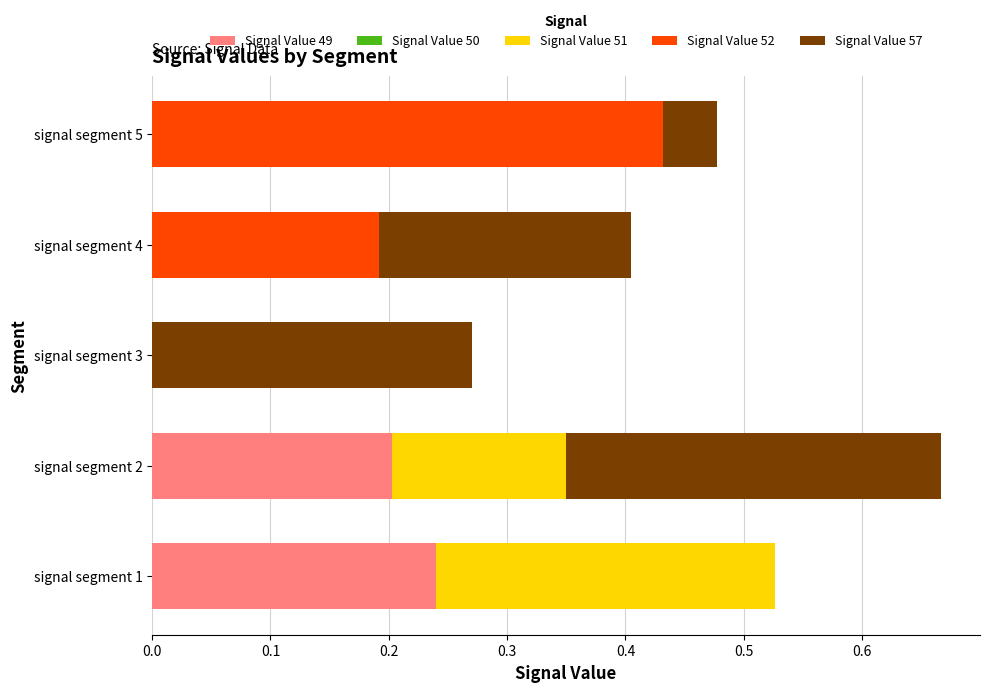

At which category is the sum across all series the highest?

signal segment 2